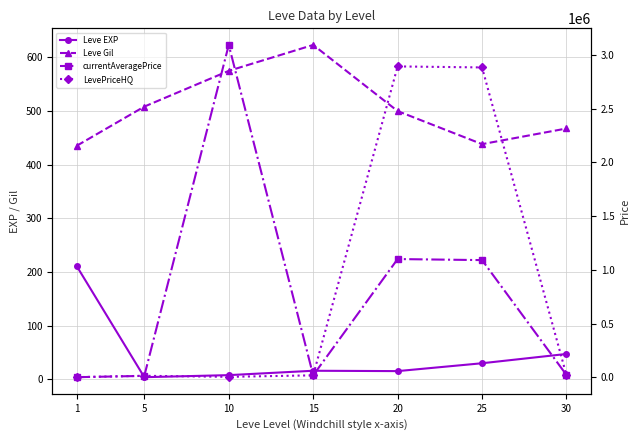

What is the minimum value for LevePriceHQ?

2850.7